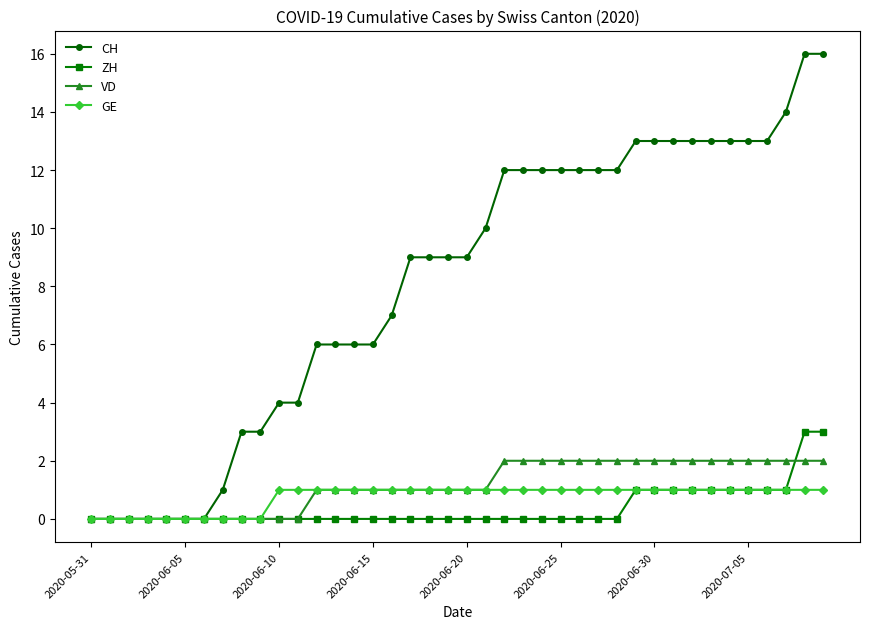

What is the maximum value shown in the chart?

16